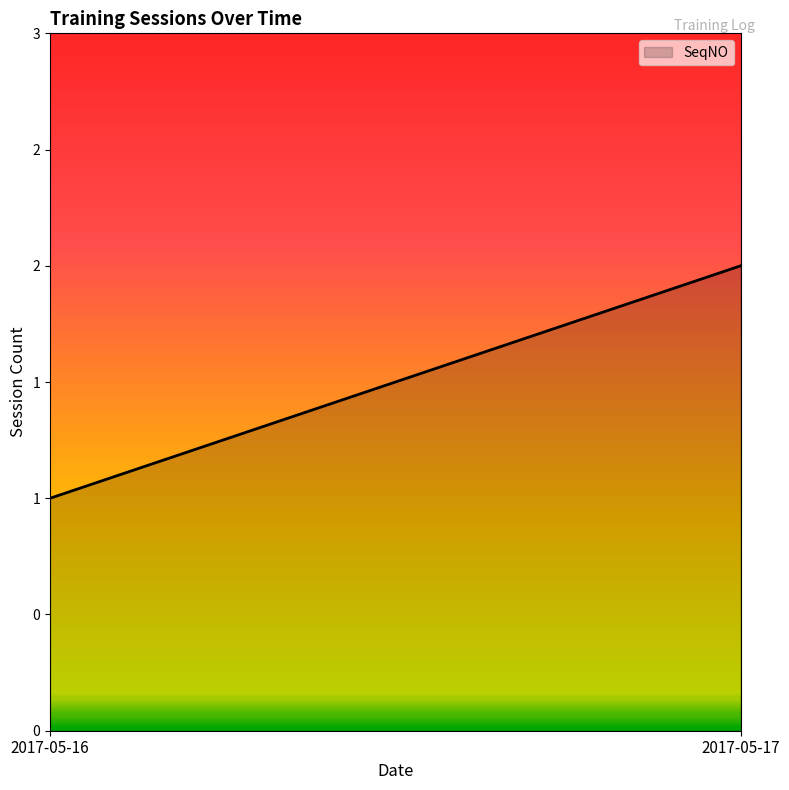

How many categories are shown in the chart?

2